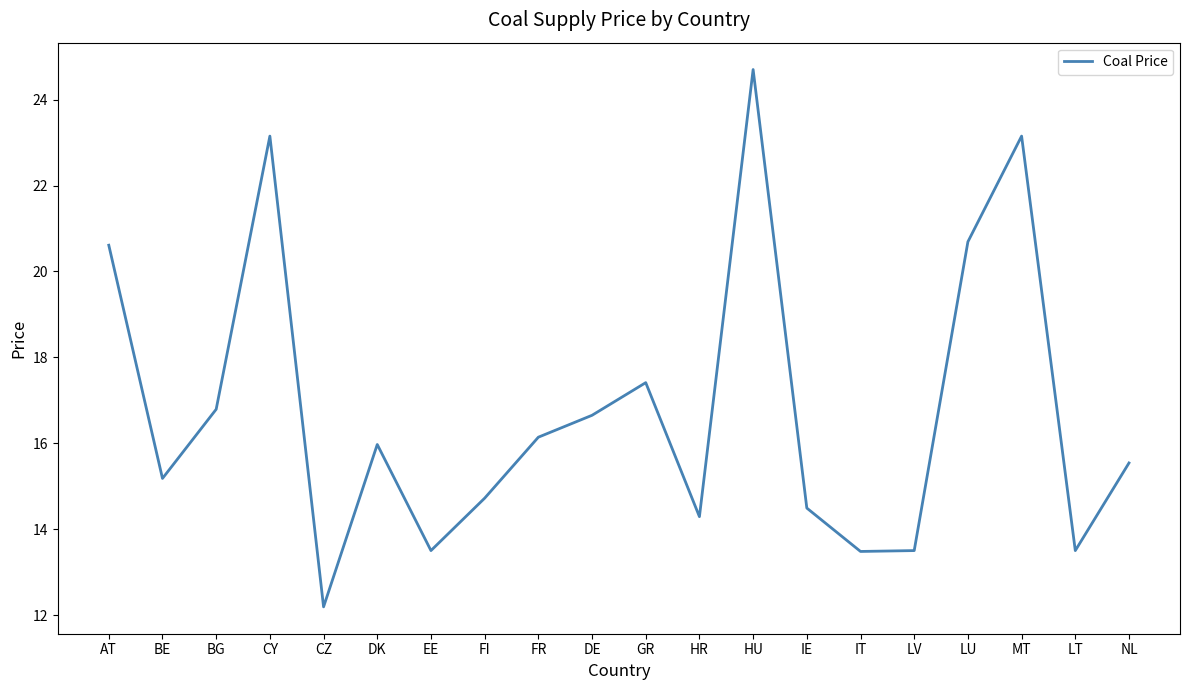

Where does the data first go above 15?

AT